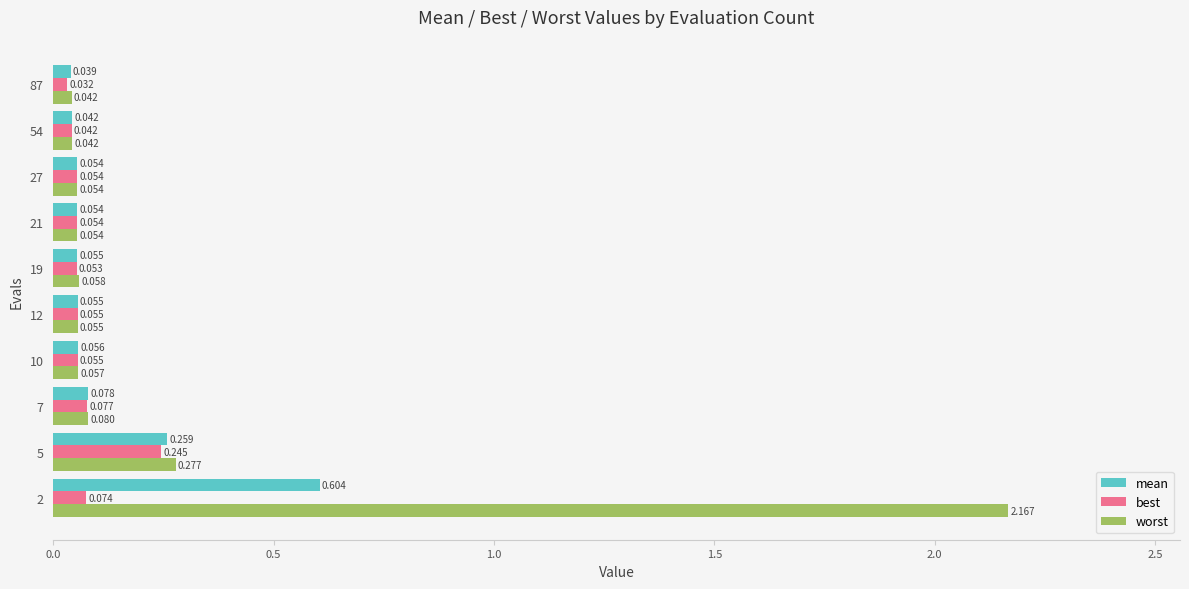

Which series has the largest total across all categories?

worst